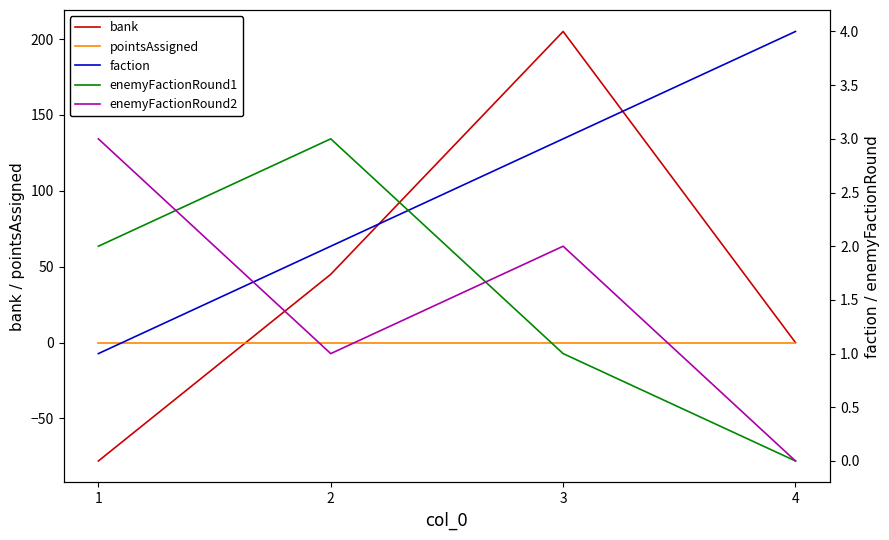

What is the sum of the enemyFactionRound2 values at 4 and 1?

3